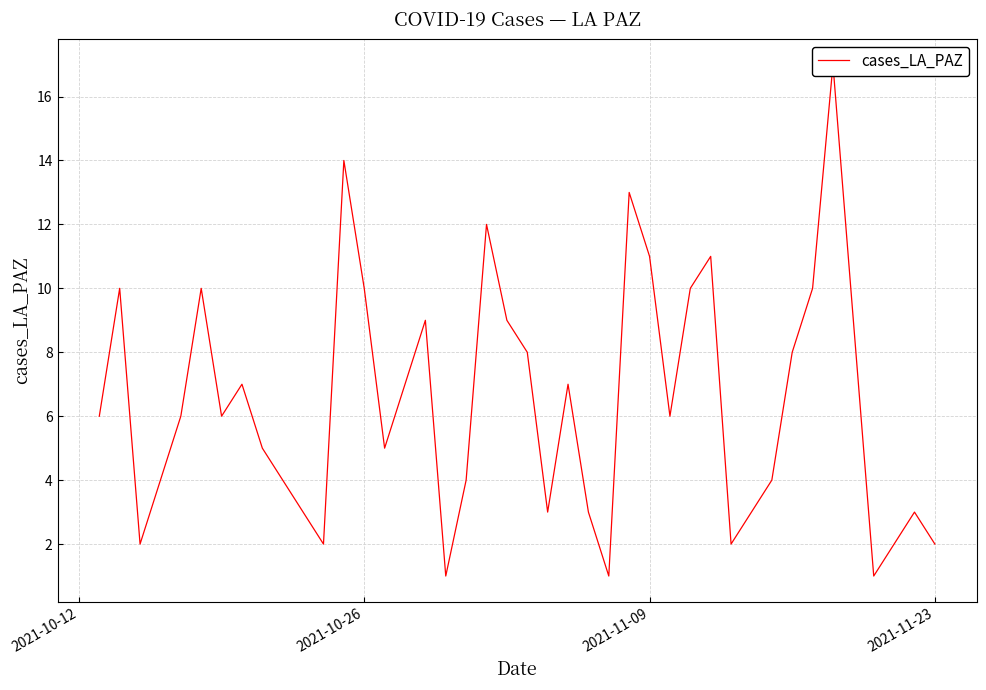

How many interior local valleys (lower than both neighbors) does the data have?

10